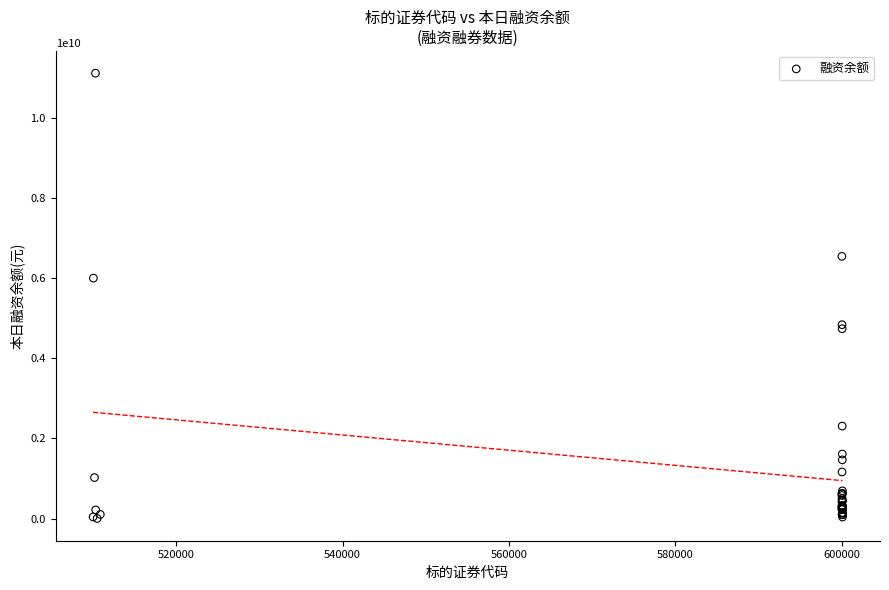

What Y value in the scatter plot is closest to 5556774130?

5998330104